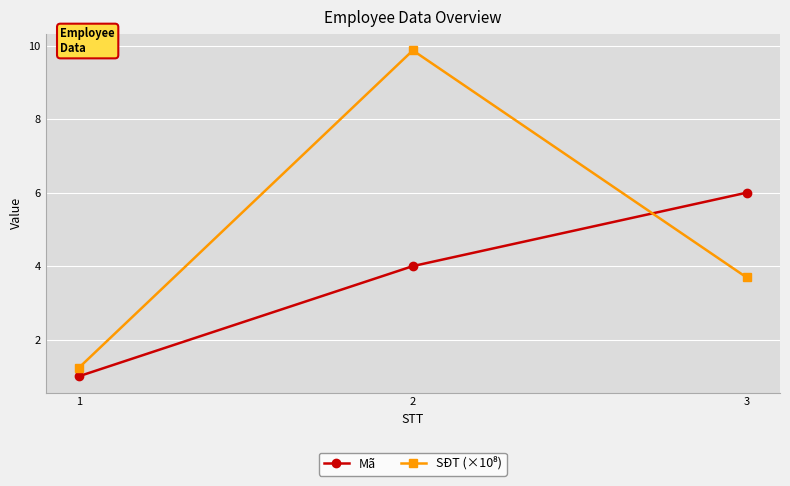

What value does the Mã series have at 3?

6.0